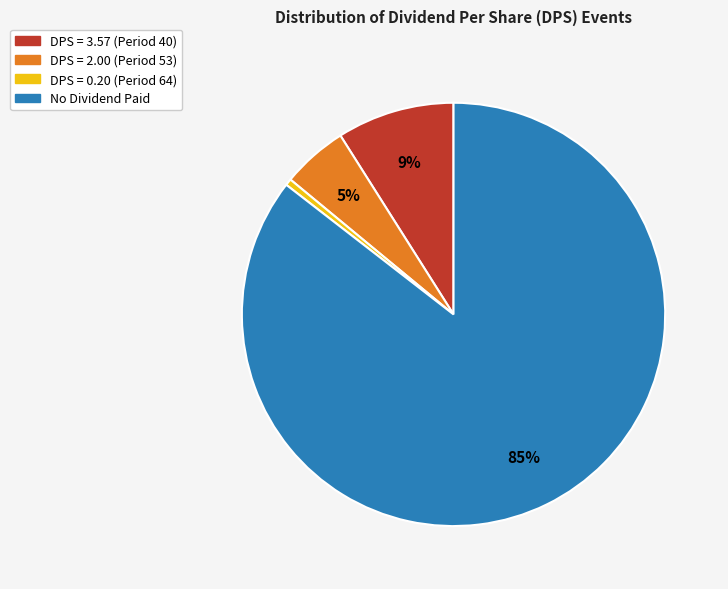

Is there any slice that represents more than half of the pie?

Yes